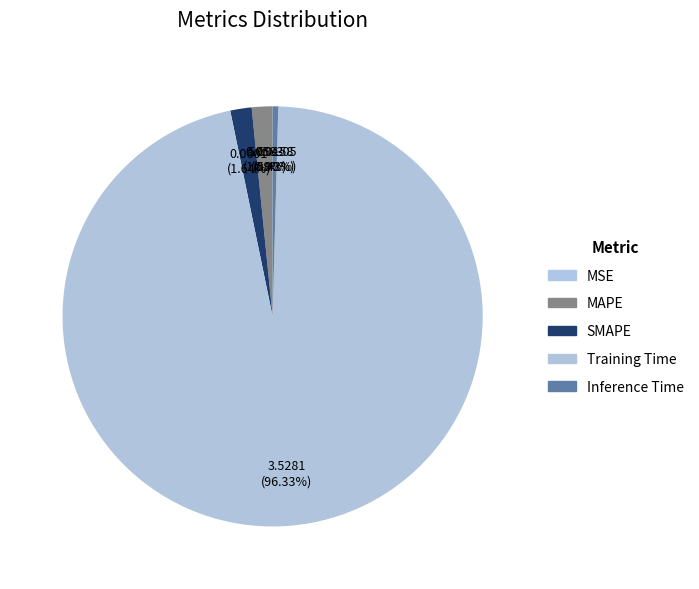

Which category has the smallest portion of the pie?

MSE